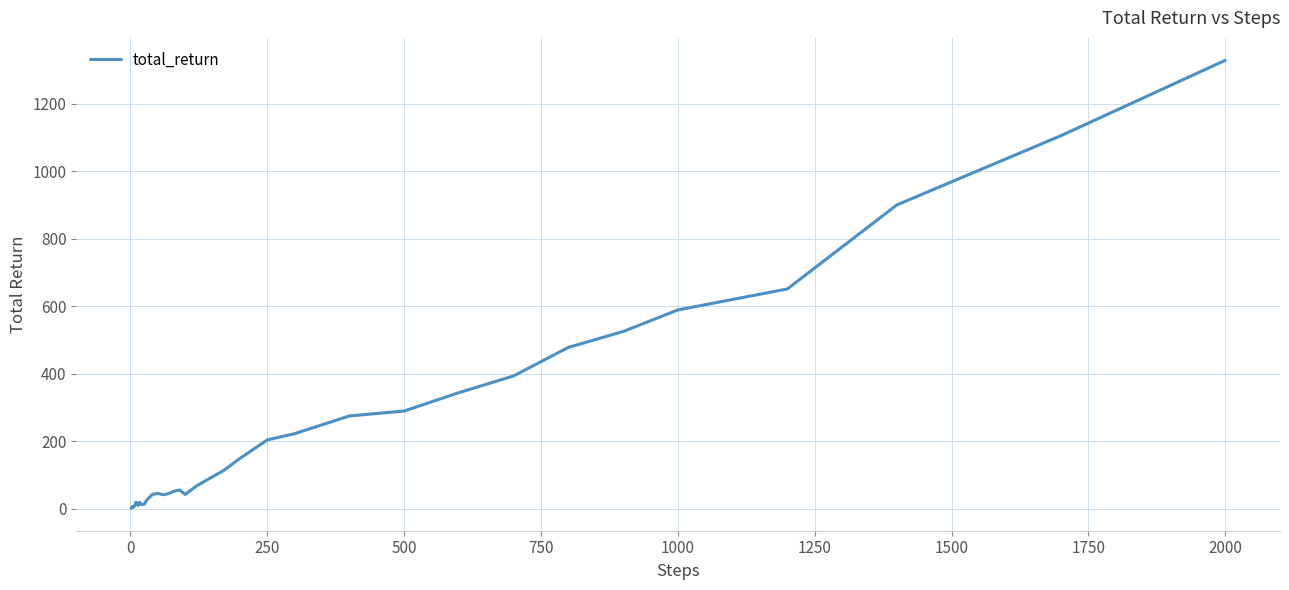

What is the difference between the maximum and minimum values?

1327.7